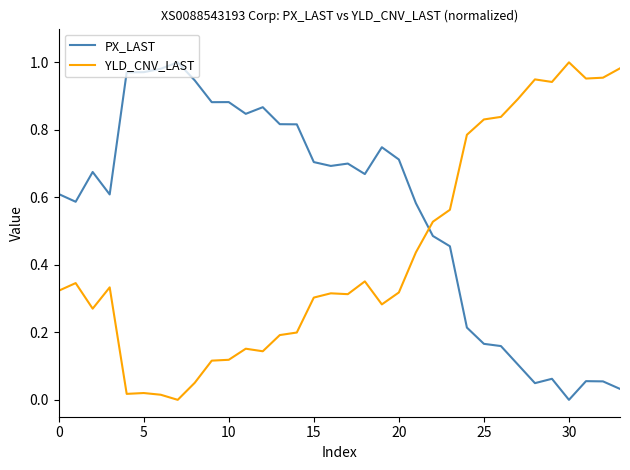

True or false: PX_LAST and YLD_CNV_LAST cross at least once.

True